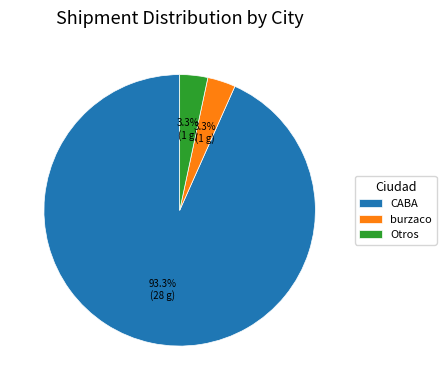

What percentage is NOT represented by burzaco?

96.7%